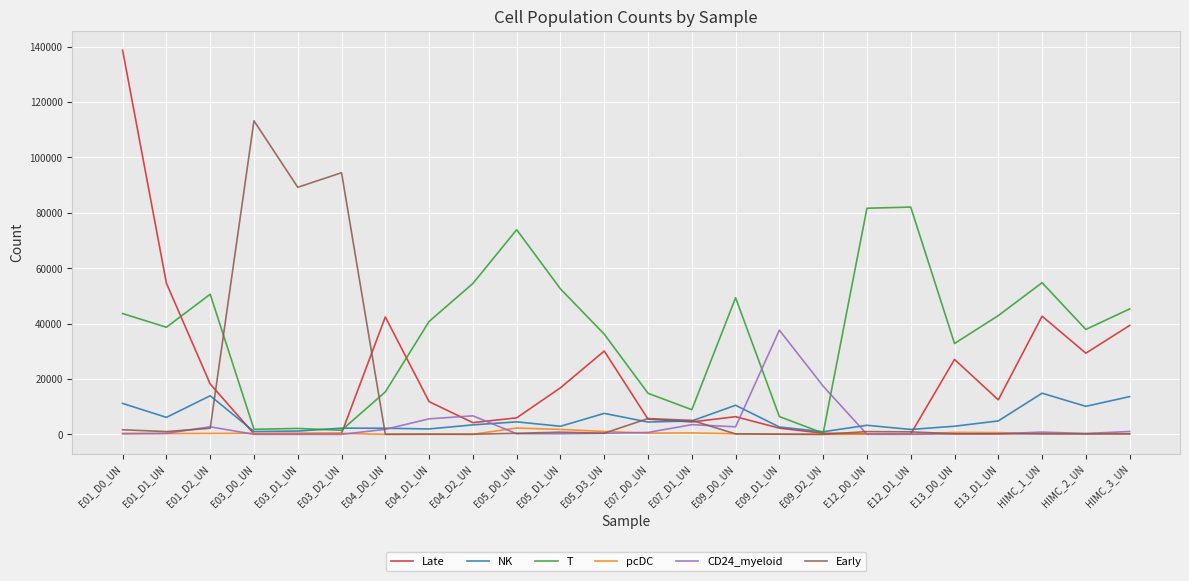

Which series has the widest spread of values?

Late